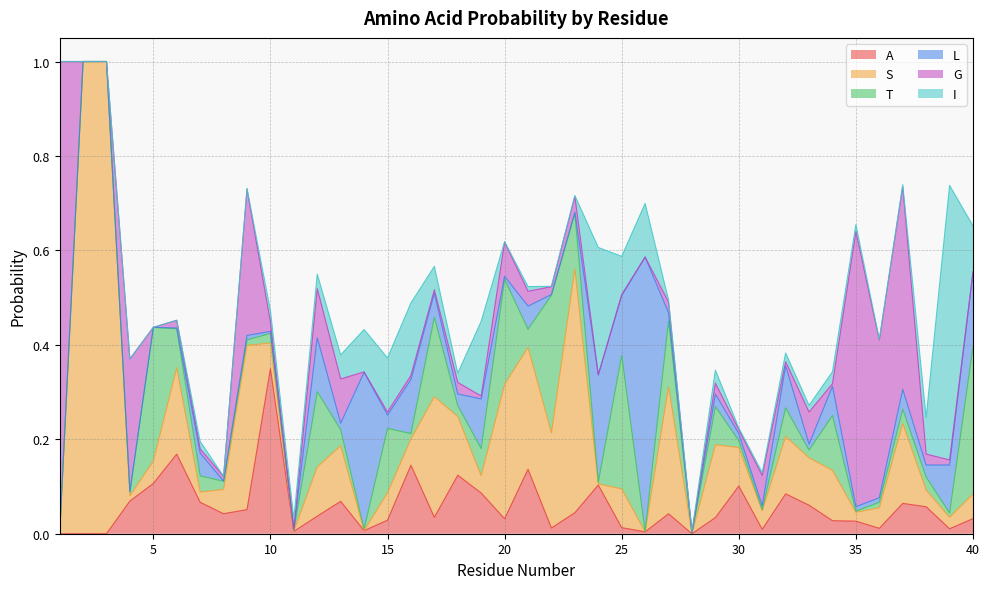

List the labels in order of I value, largest first.

39, 24, 19, 16, 15, 26, 40, 14, 25, 38, 13, 17, 12, 29, 34, 10, 11, 18, 32, 7, 35, 33, 21, 31, 27, 37, 30, 9, 23, 28, 36, 20, 22, 8, 1, 2, 3, 4, 5, 6